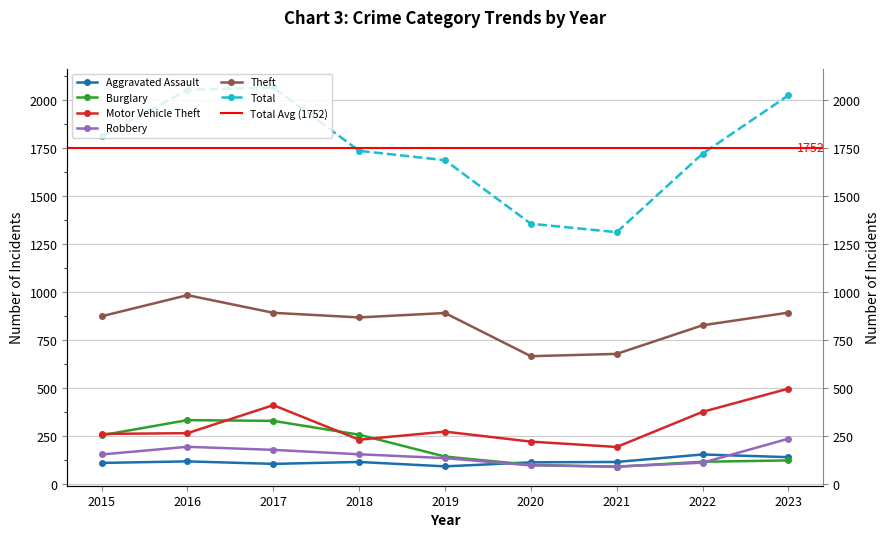

True or false: Total and Theft cross at least once.

False